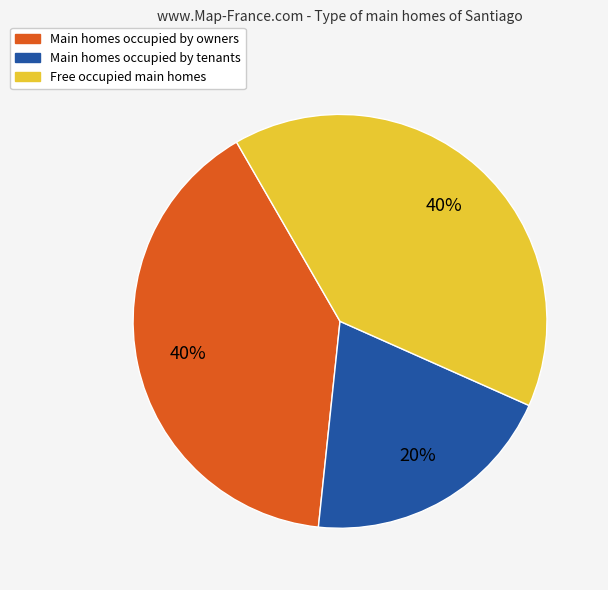

What is the smallest slice in the pie chart?

Main homes occupied by tenants